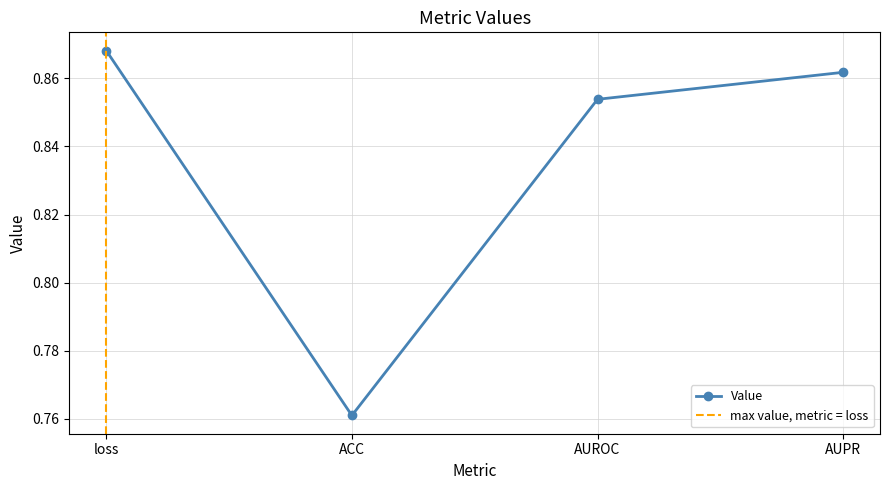

How many points are lower than both their immediate neighbors (excluding endpoints)?

1